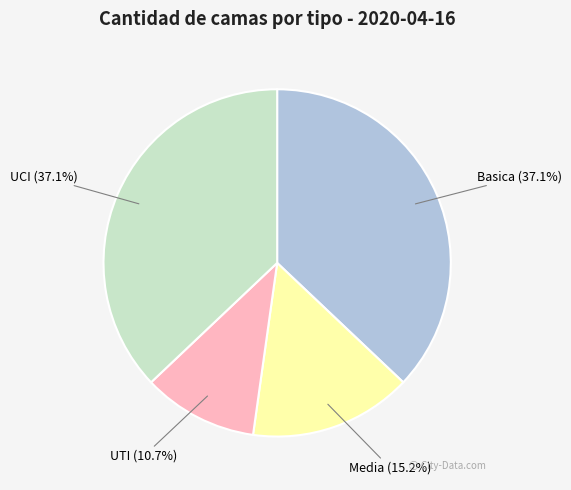

Does Basica represent more than half of the total?

No